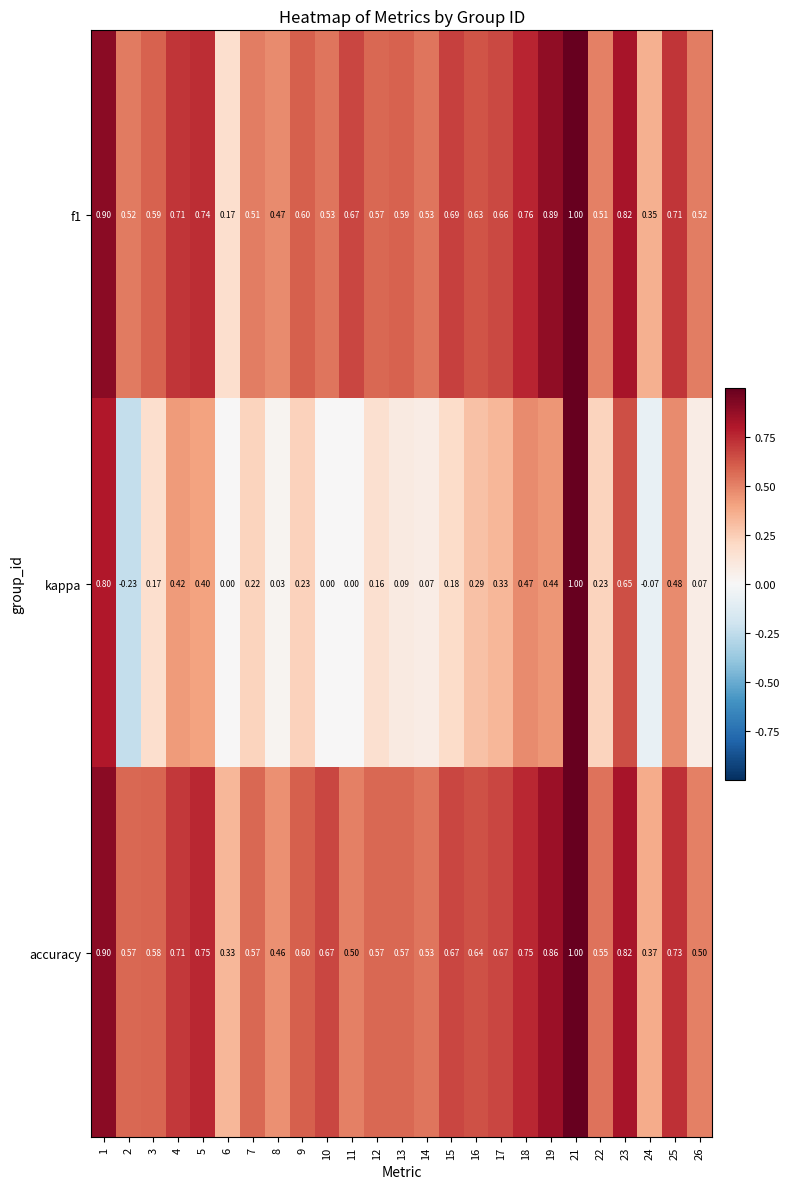

How many series are shown in this chart?

3